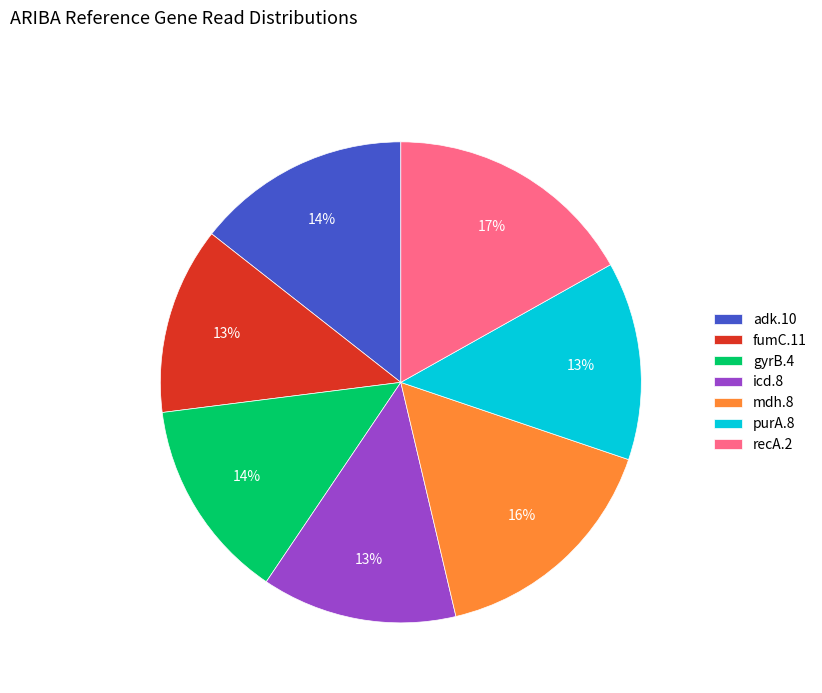

To the nearest percent, what portion does mdh.8 represent?

16%